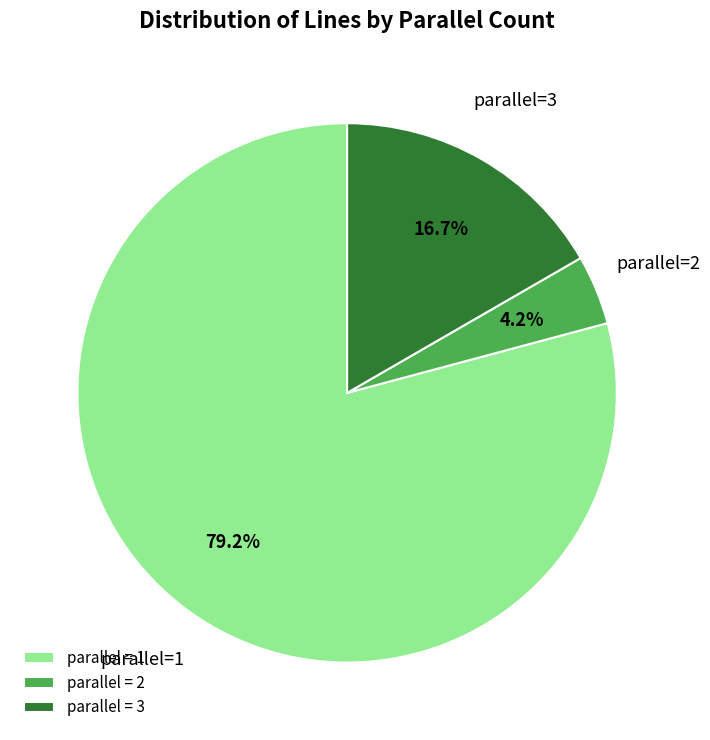

How many segments does this pie chart have?

3